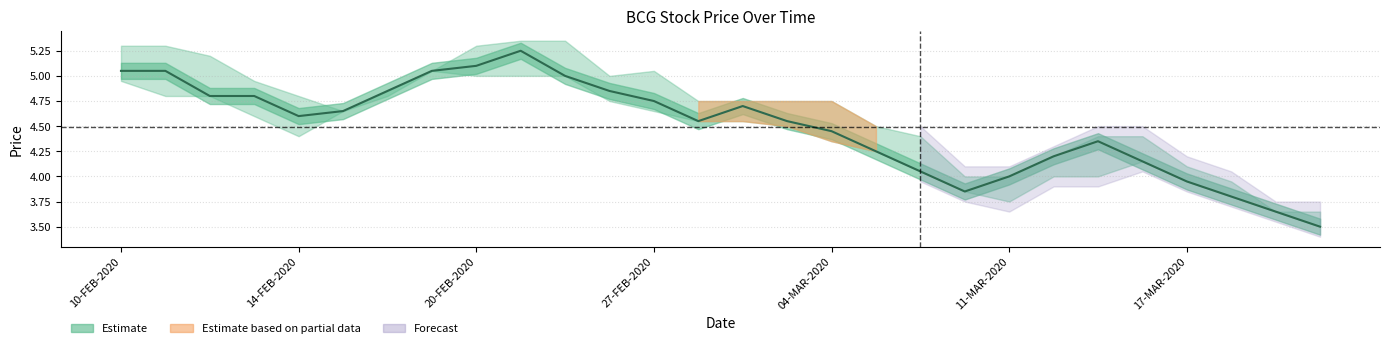

What is the sum of all values?

125.8